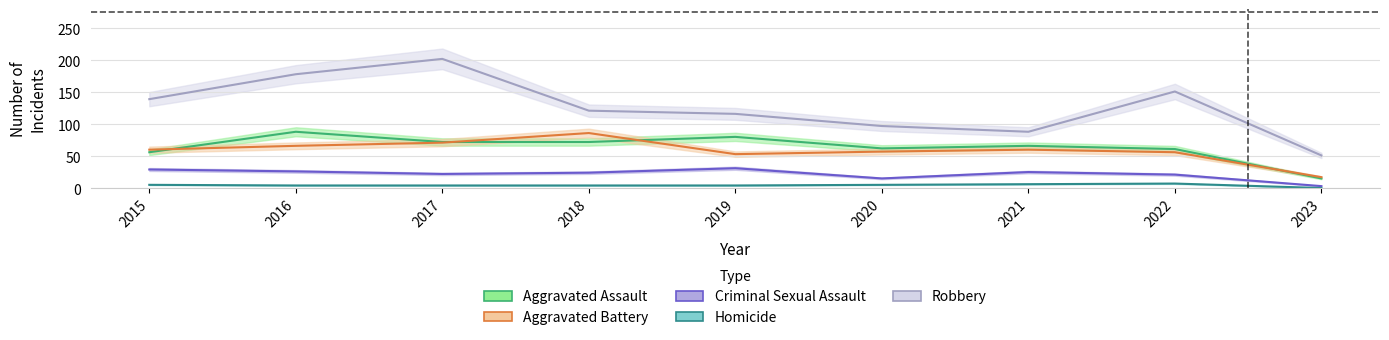

At 2021, list the series in order from largest to smallest.

Robbery, Aggravated Assault, Aggravated Battery, Criminal Sexual Assault, Homicide